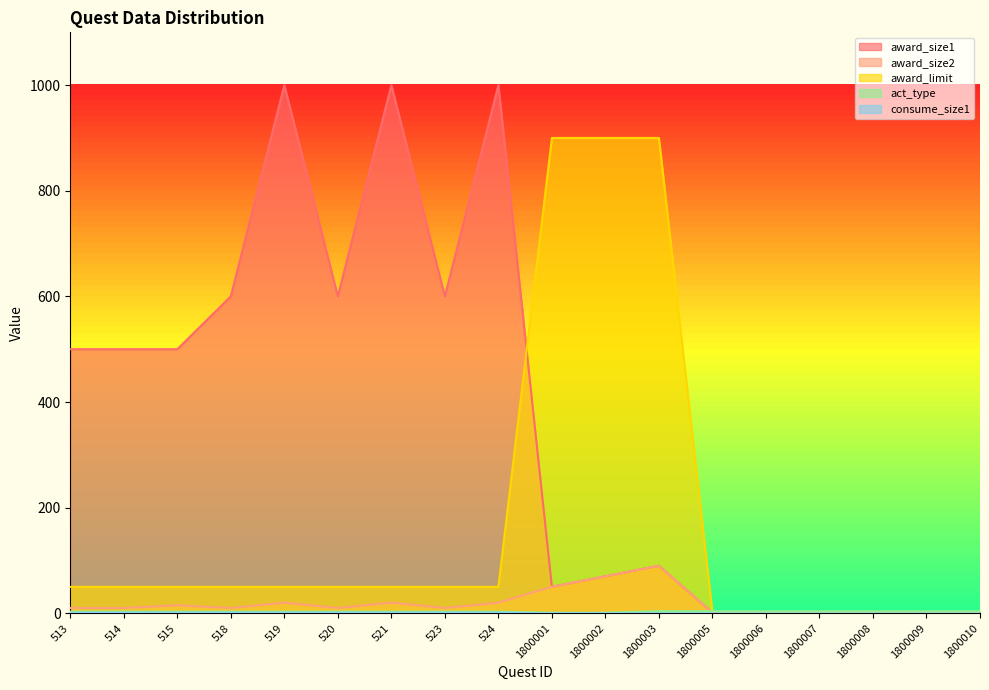

What value does the award_size1 series have at 519, to the nearest 50?

1000